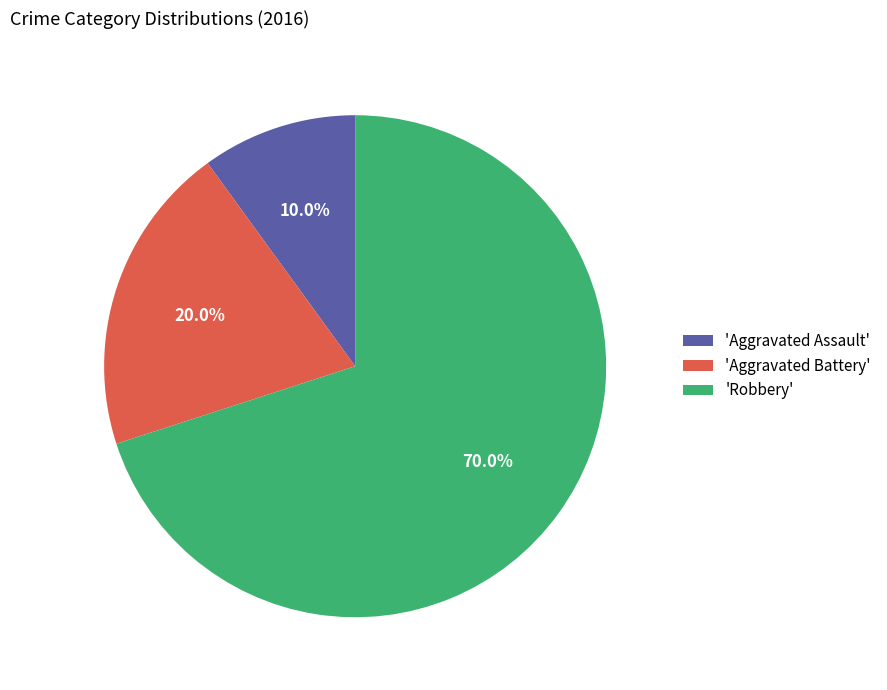

Does any single category account for the majority?

Yes